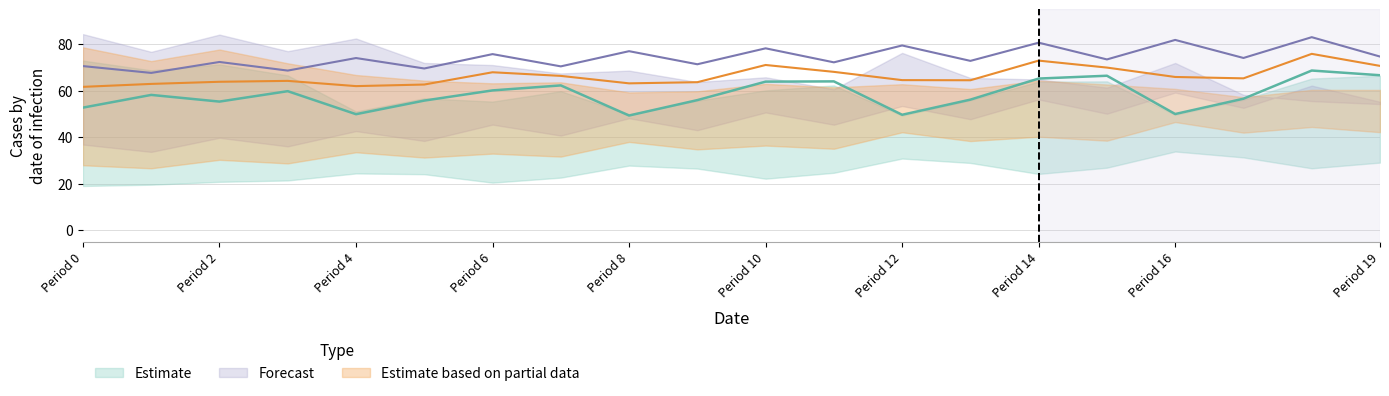

What is the difference between the maximum and minimum values in the Forecast_low series?

28.5